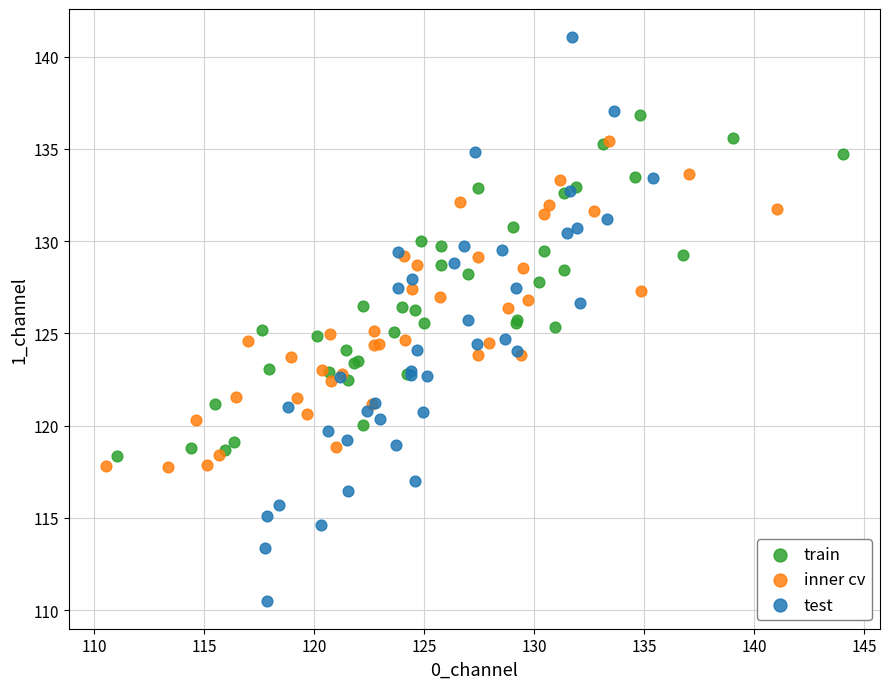

Which series contains the highest Y value?

test